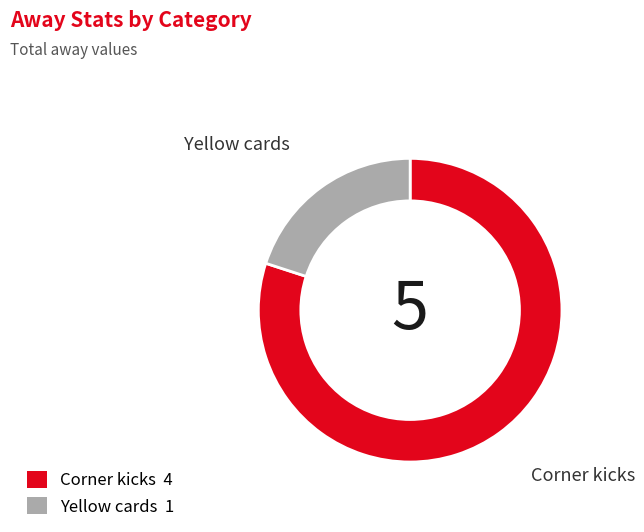

Does Yellow cards account for over 50% of the chart?

No